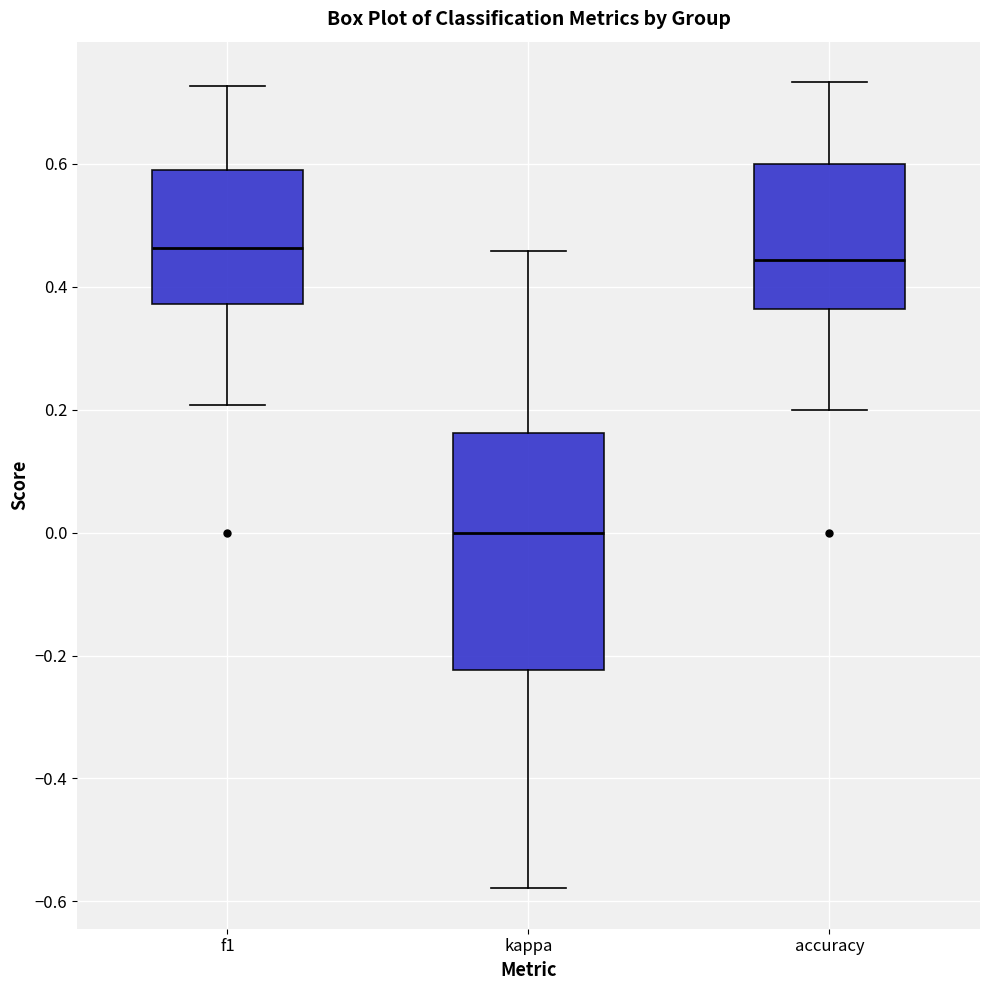

Reading left to right, read every box against the y-axis: the position of its median line, the range the box covers, and the ends of its whiskers. The values are not printed on the chart, so give them approximately, as read against the axis.

f1: median 0.46, box 0.38 to 0.60, whiskers 0.20 to 0.72
kappa: median 0.00, box -0.22 to 0.16, whiskers -0.58 to 0.46
accuracy: median 0.44, box 0.36 to 0.60, whiskers 0.20 to 0.74